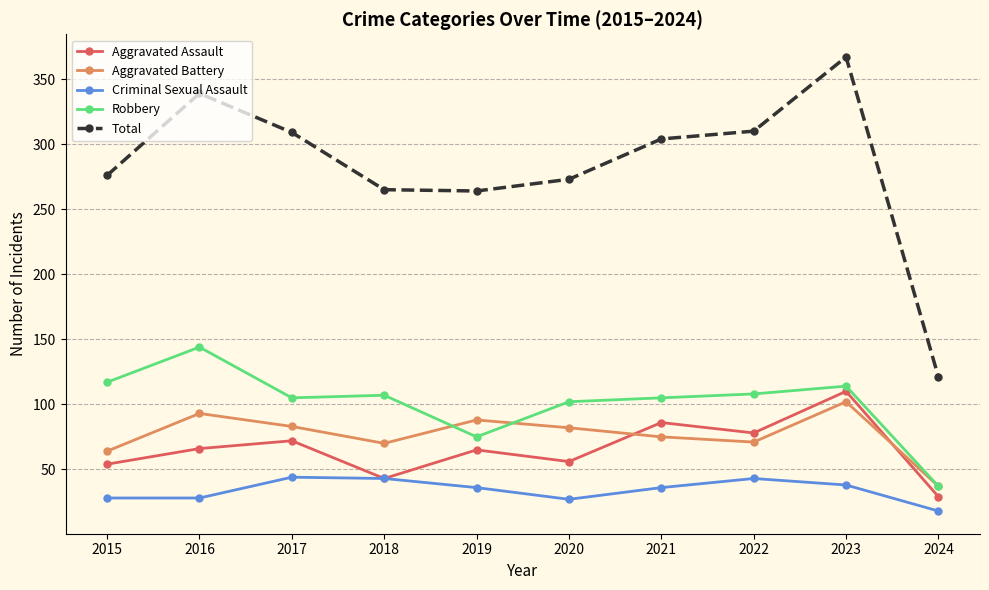

What is the difference between the highest and lowest values at 2021?

268